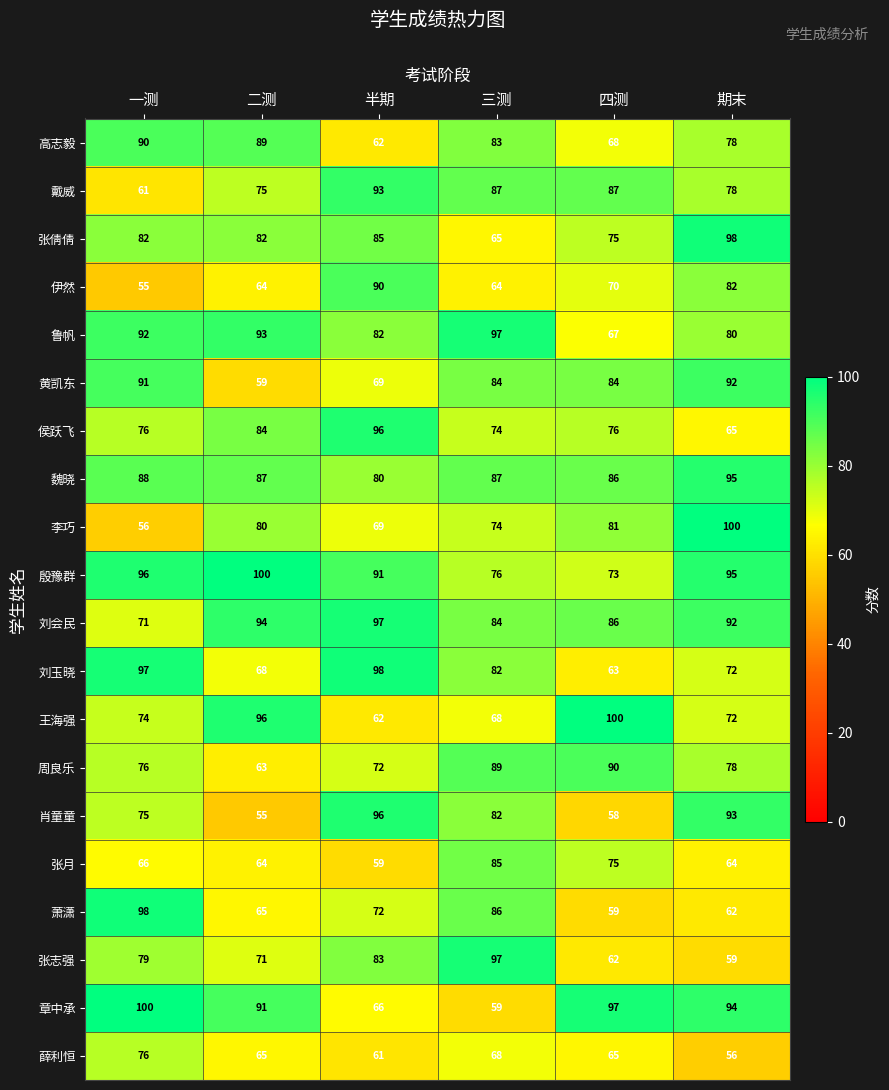

The value of 鲁帆 at 半期 is 82. True or false?

True